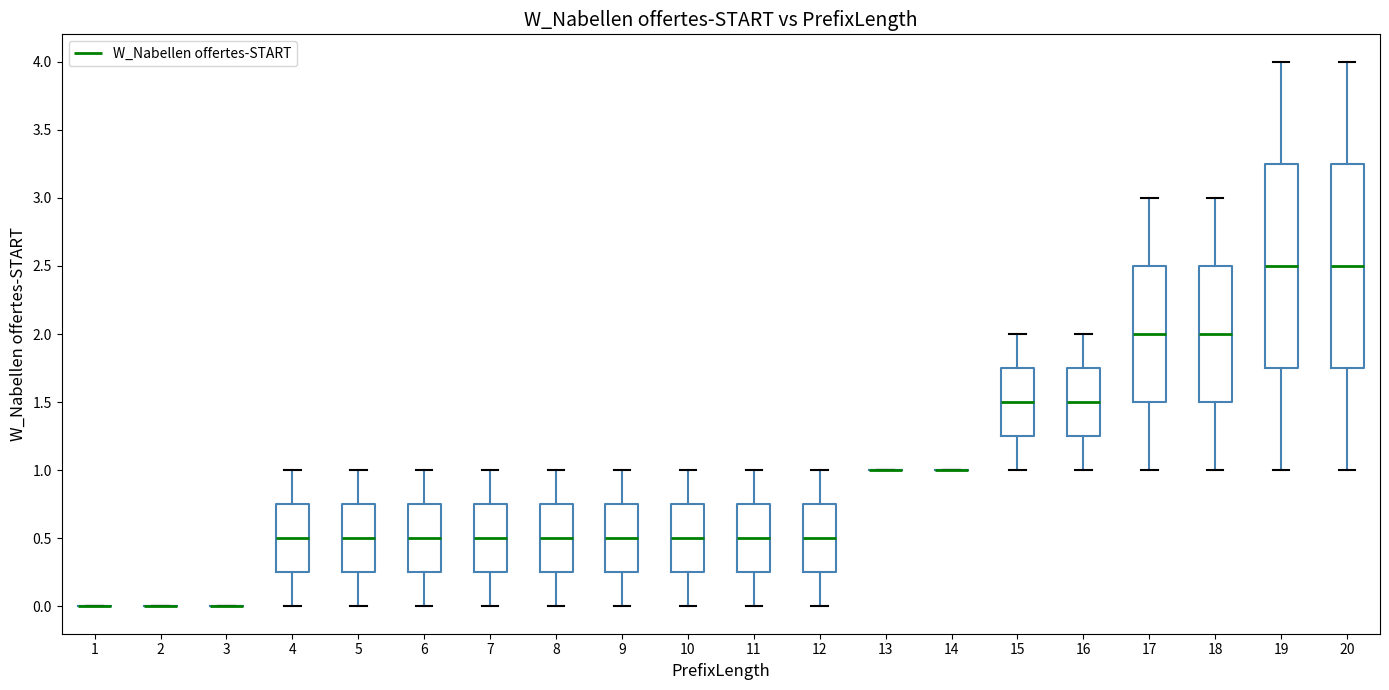

Reading left to right, transcribe this box plot: for each box, give where its median line is, the range the box spans, and where its two whiskers end, as read against the y-axis. The values are not printed on the chart, so give them approximately, as read against the axis.

1: box collapsed to a line at 0.00, whiskers 0.00 to 0.00
2: box collapsed to a line at 0.00, whiskers 0.00 to 0.00
3: box collapsed to a line at 0.00, whiskers 0.00 to 0.00
4: median 0.50, box 0.25 to 0.75, whiskers 0.00 to 1.00
5: median 0.50, box 0.25 to 0.75, whiskers 0.00 to 1.00
6: median 0.50, box 0.25 to 0.75, whiskers 0.00 to 1.00
7: median 0.50, box 0.25 to 0.75, whiskers 0.00 to 1.00
8: median 0.50, box 0.25 to 0.75, whiskers 0.00 to 1.00
9: median 0.50, box 0.25 to 0.75, whiskers 0.00 to 1.00
10: median 0.50, box 0.25 to 0.75, whiskers 0.00 to 1.00
11: median 0.50, box 0.25 to 0.75, whiskers 0.00 to 1.00
12: median 0.50, box 0.25 to 0.75, whiskers 0.00 to 1.00
13: box collapsed to a line at 1.00, whiskers 1.00 to 1.00
14: box collapsed to a line at 1.00, whiskers 1.00 to 1.00
15: median 1.50, box 1.25 to 1.75, whiskers 1.00 to 2.00
16: median 1.50, box 1.25 to 1.75, whiskers 1.00 to 2.00
17: median 2.00, box 1.50 to 2.50, whiskers 1.00 to 3.00
18: median 2.00, box 1.50 to 2.50, whiskers 1.00 to 3.00
19: median 2.50, box 1.75 to 3.25, whiskers 1.00 to 4.00
20: median 2.50, box 1.75 to 3.25, whiskers 1.00 to 4.00